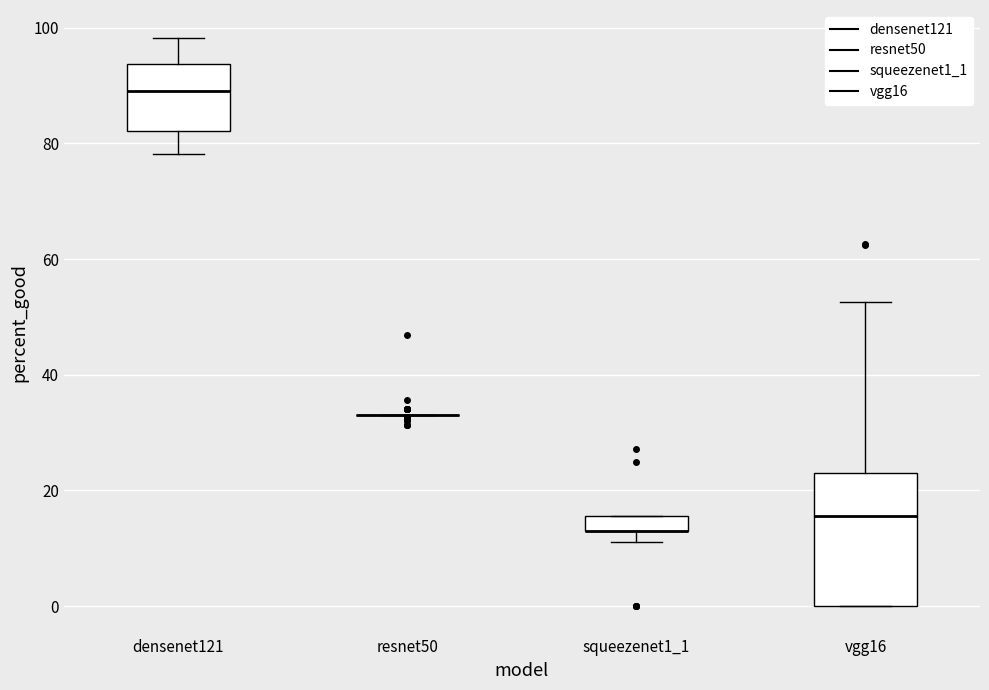

Where is the lower edge of the box for squeezenet1_1 on the y-axis? The values are not printed on the chart, so give them approximately, as read against the axis.

14